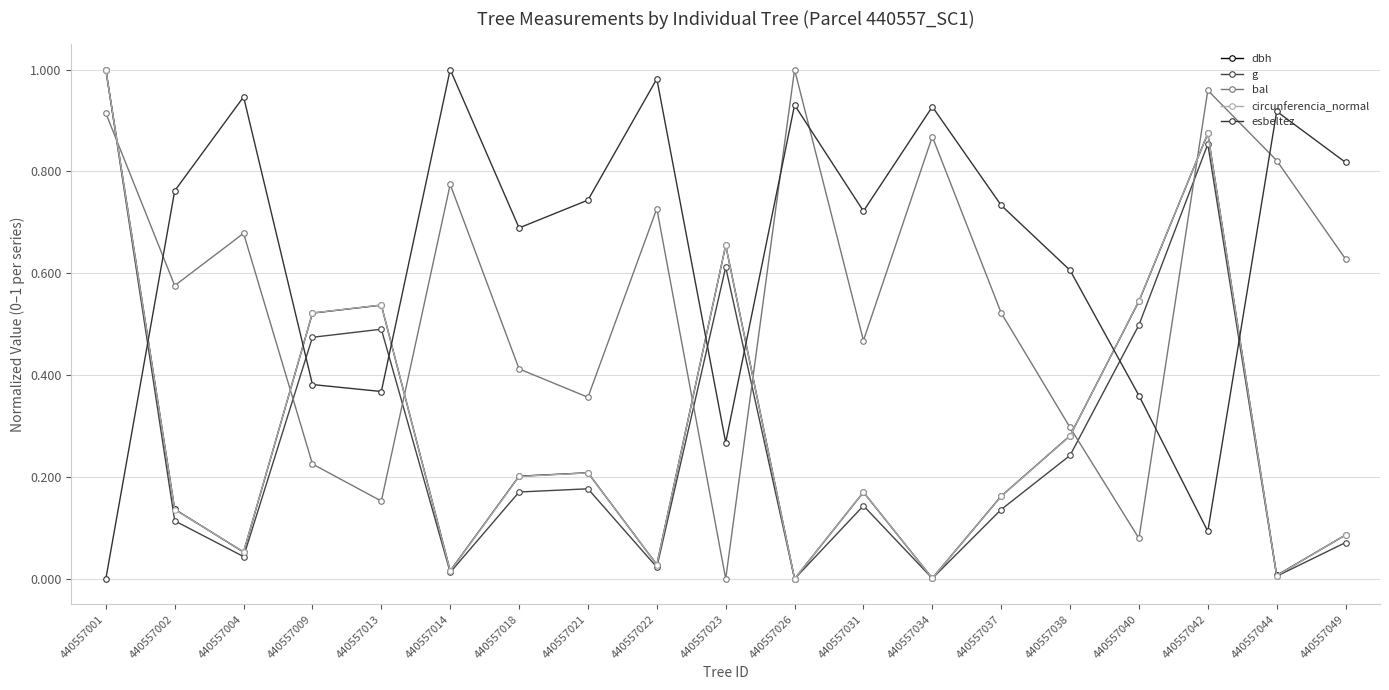

Between 440557001 and 440557034, which series saw the biggest shift?

g